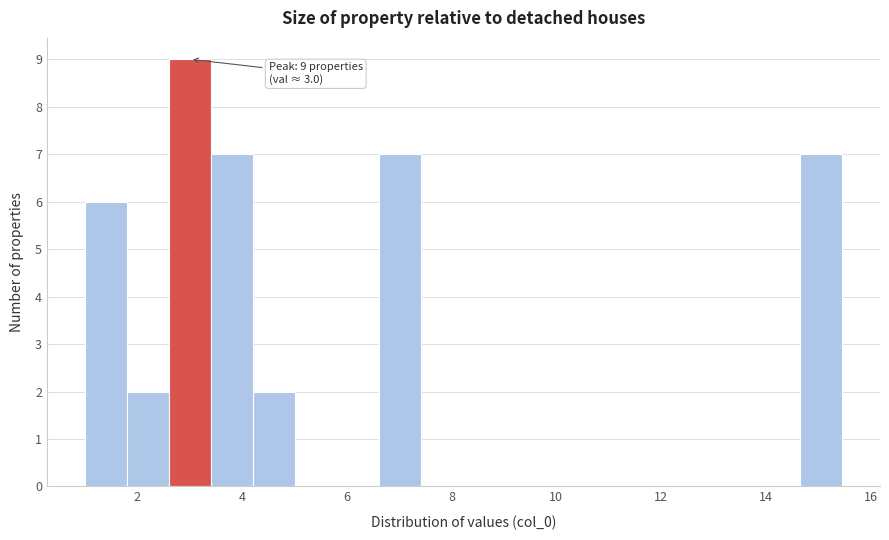

Which range on the x-axis has the tallest bar?

2.6 to 3.4